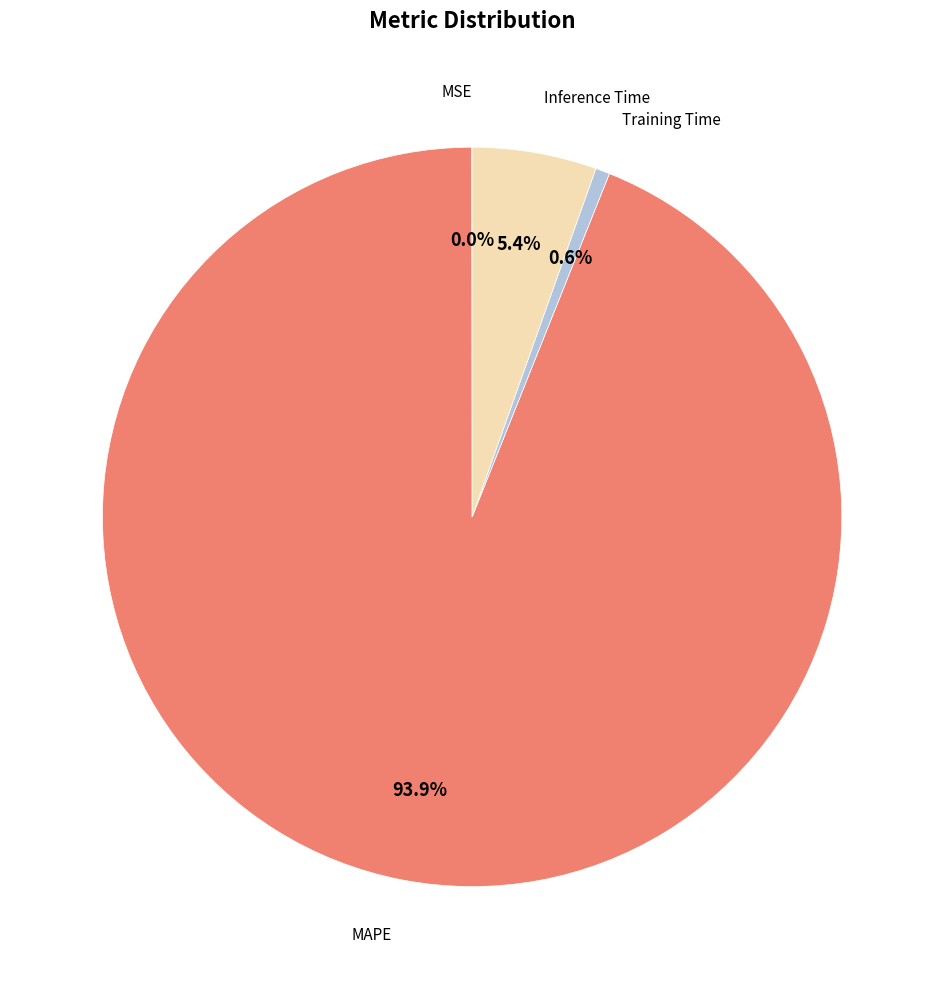

To the nearest percent, what is the average slice percentage?

25%